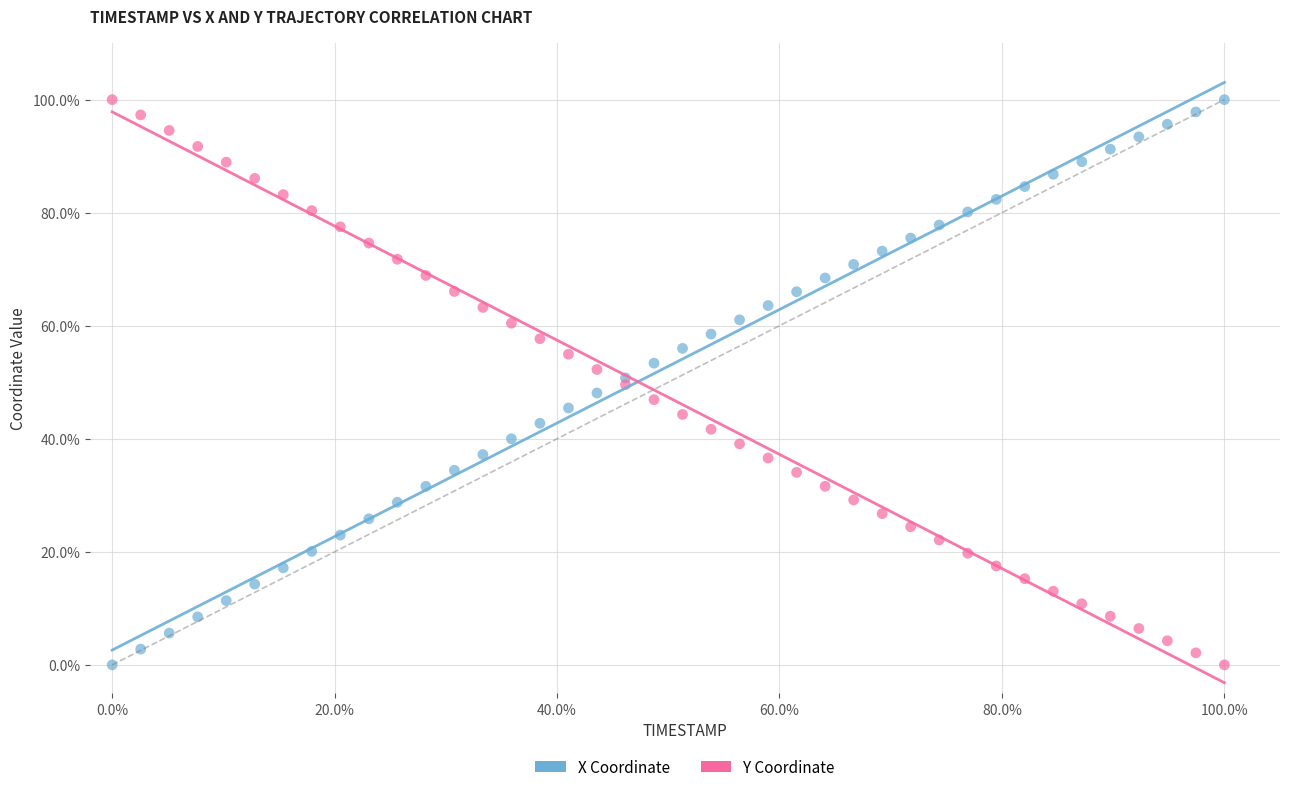

What is the X range (max minus min) for the scatter plot?

100.0